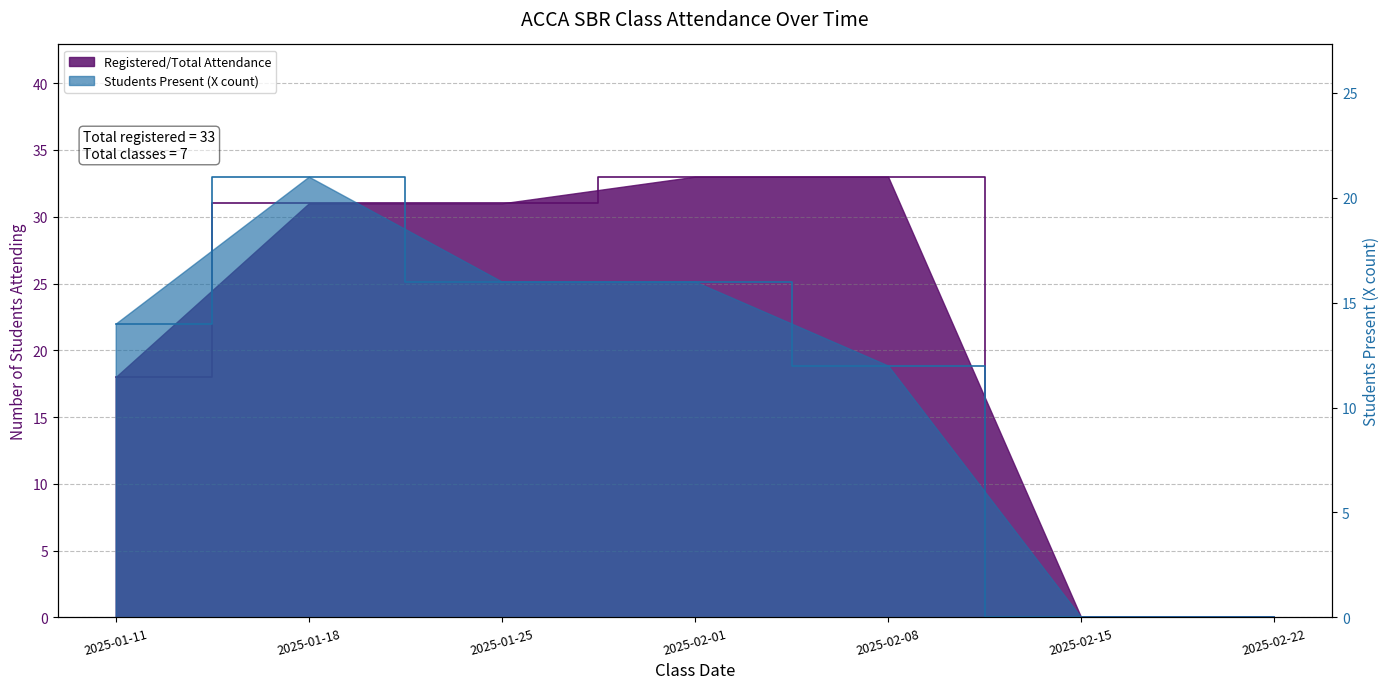

What is the greatest value displayed?

33